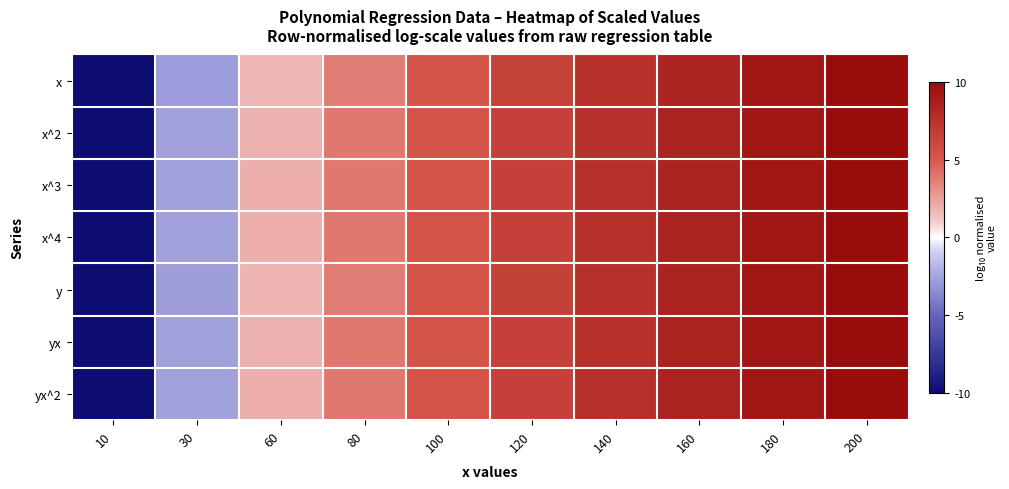

How many data points does each series have?

10